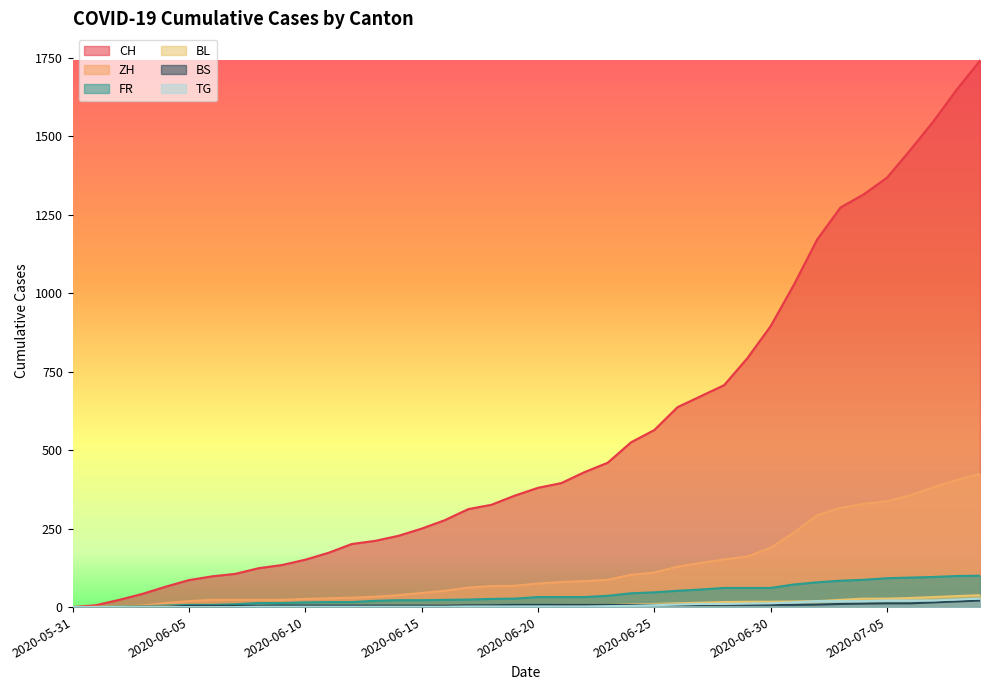

Read the FR value at 2020-06-13.

20